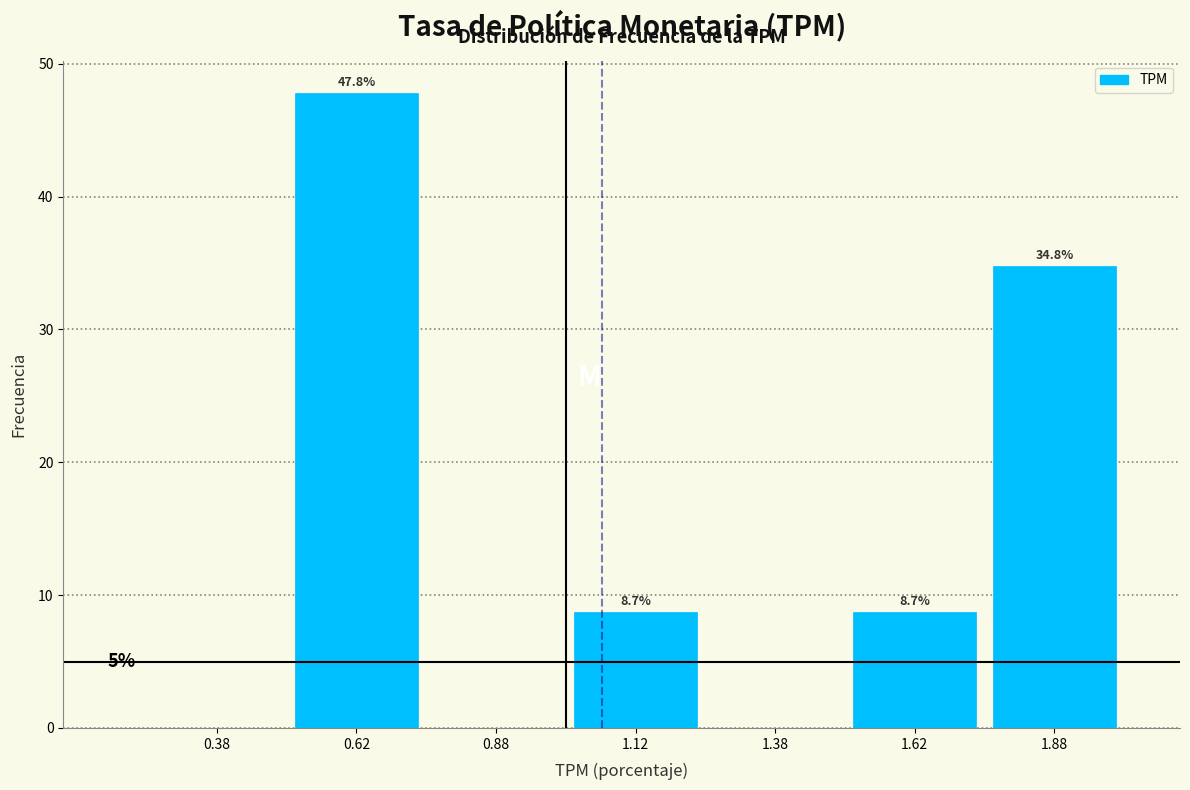

Over which range of the x-axis is the bar tallest?

0.50 to 0.75